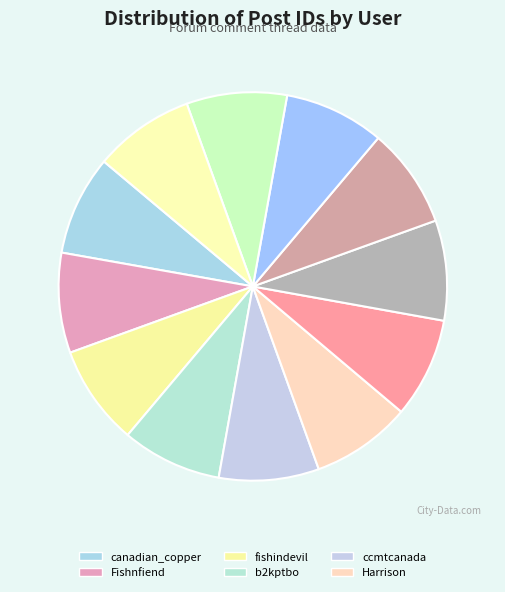

How many slices are in this pie chart?

12